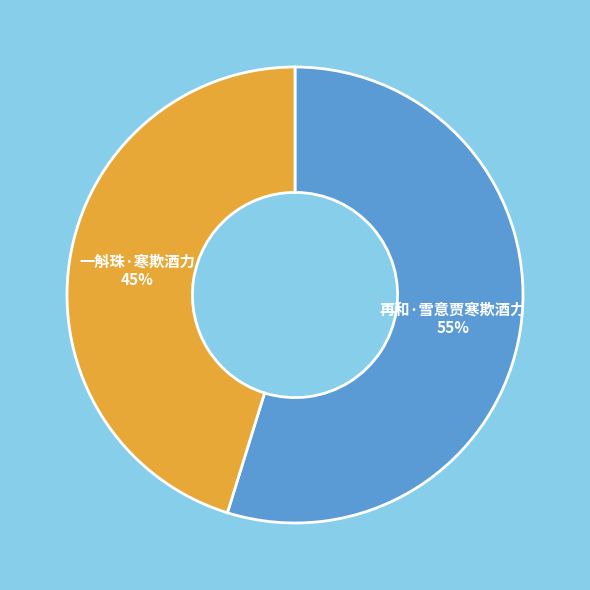

Does any single category account for the majority?

Yes